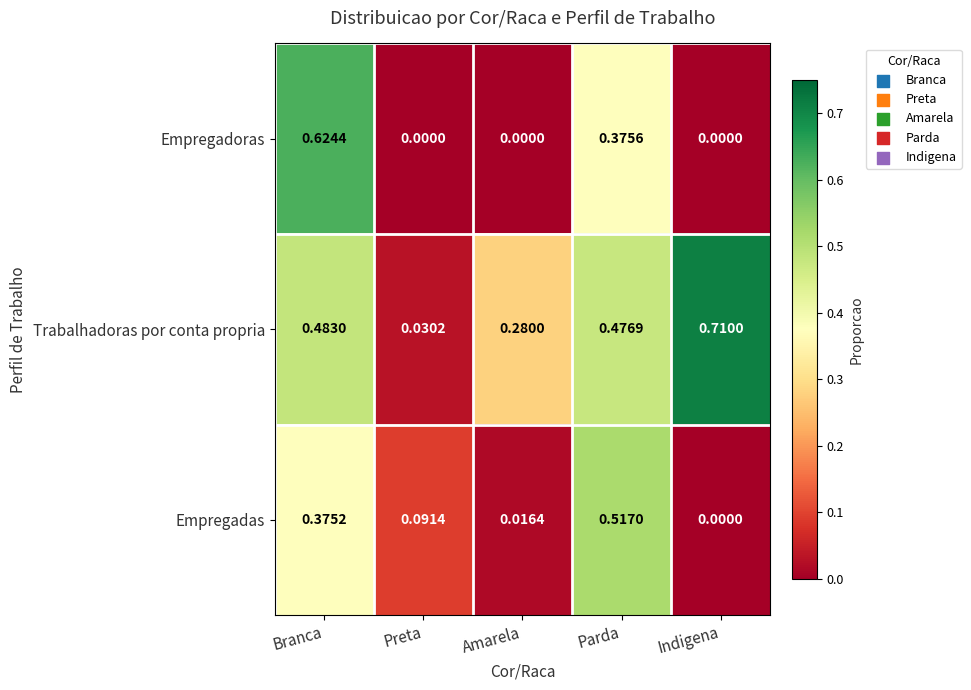

Which series changed the most between Amarela and Parda?

Empregadas